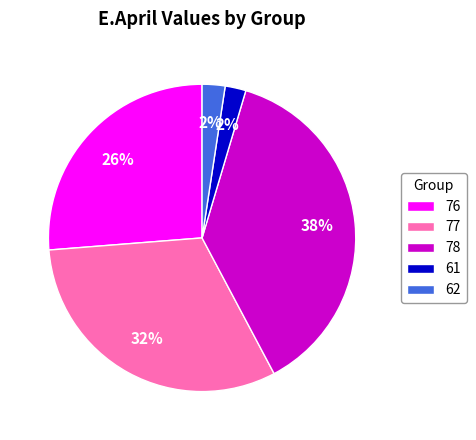

To the nearest percent, what percentage of the pie is 61?

2%